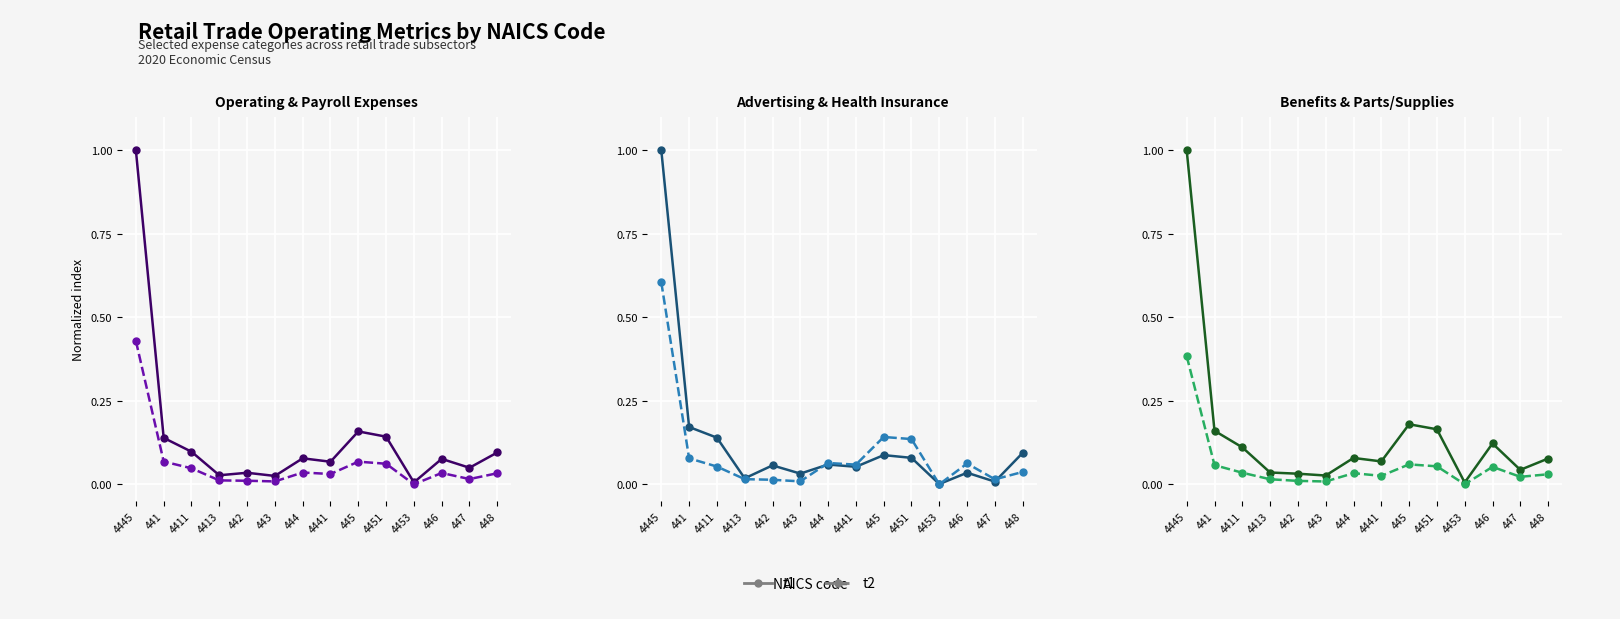

At which category is the sum across all series the highest?

4445